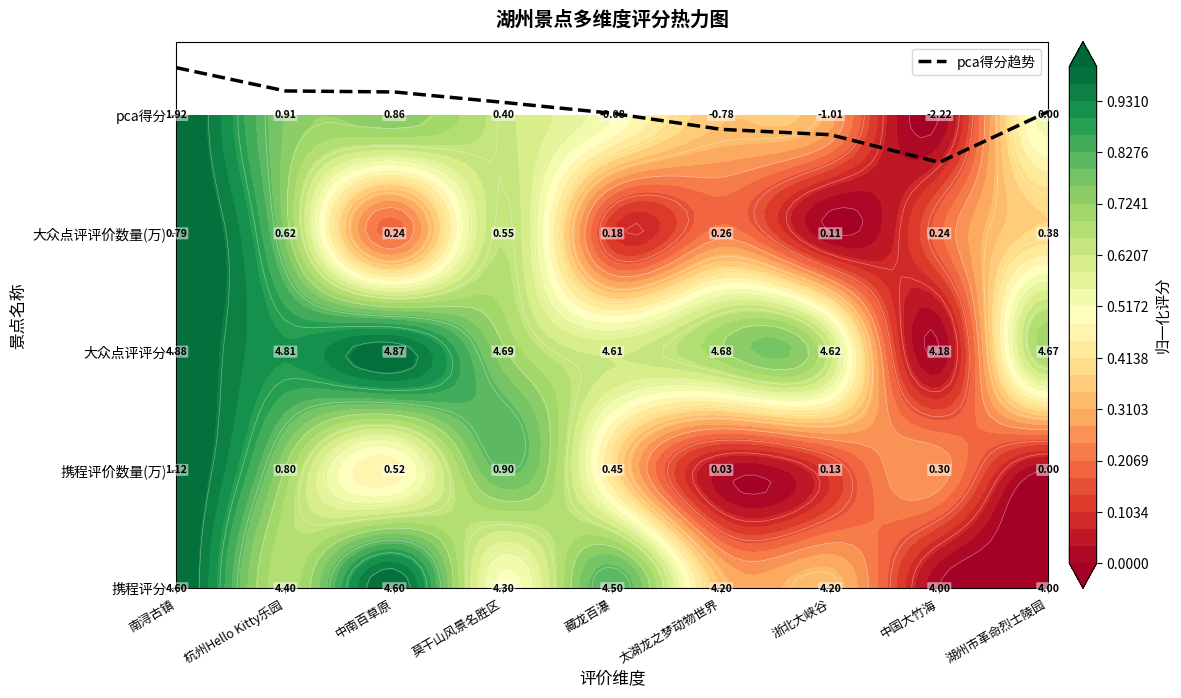

At which category does the chart reach its minimum across all series?

中国大竹海